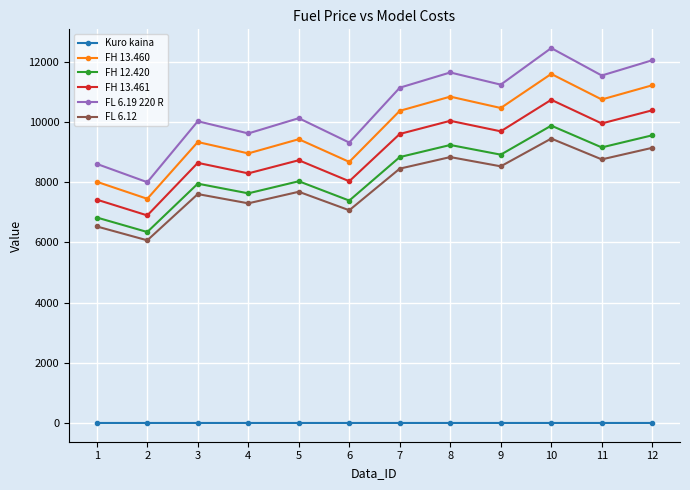

The value of FL 6.12 at 6 is 7067.2. True or false?

True